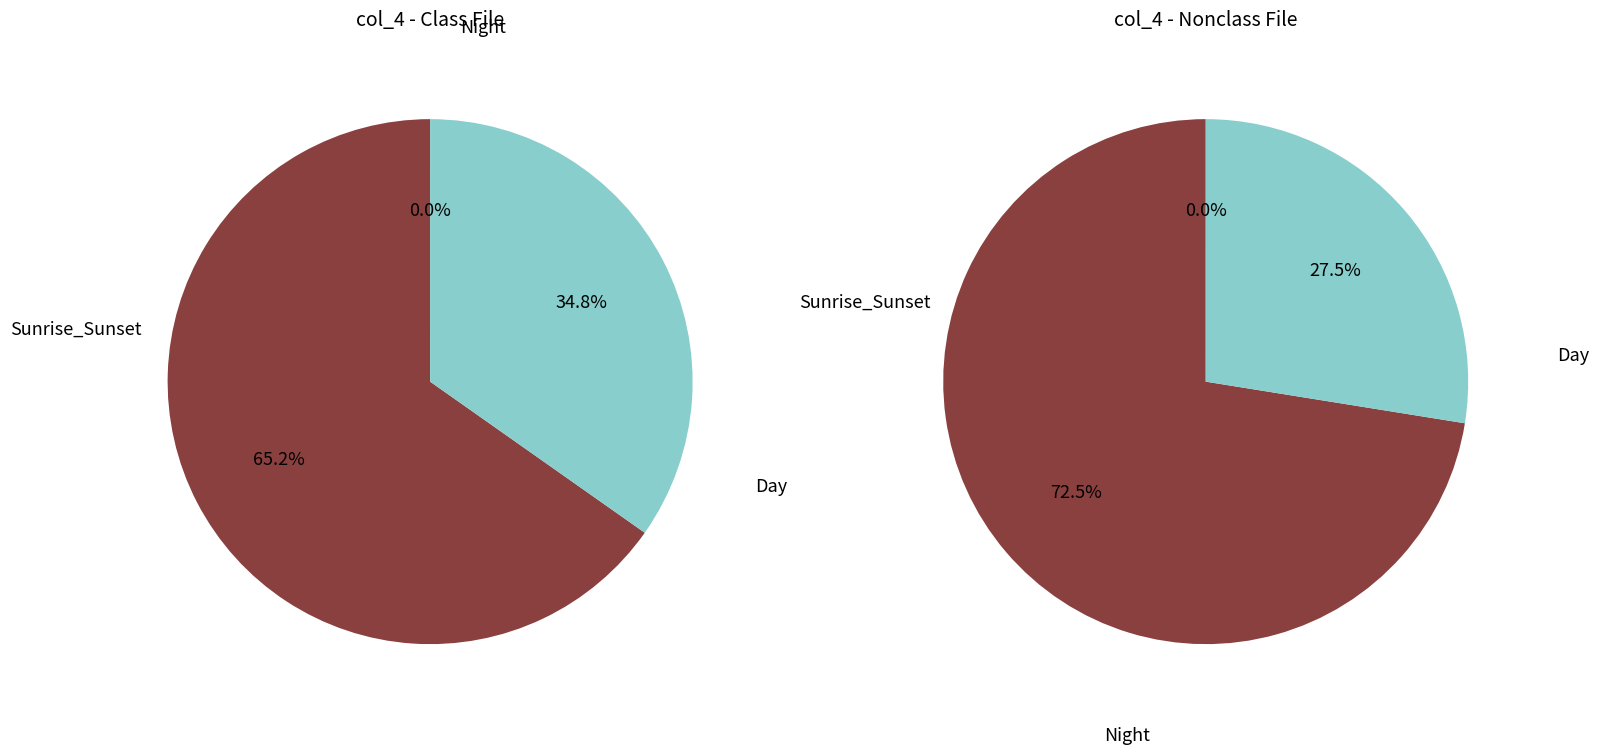

Is the sum of /F52 and /F52 greater than half?

No